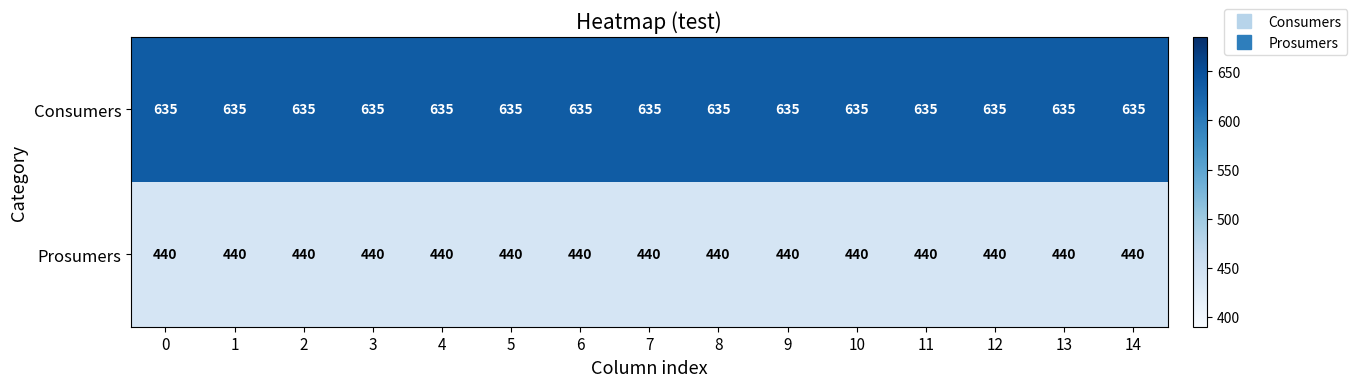

The Prosumers series shows 600 at 0. True or false?

False